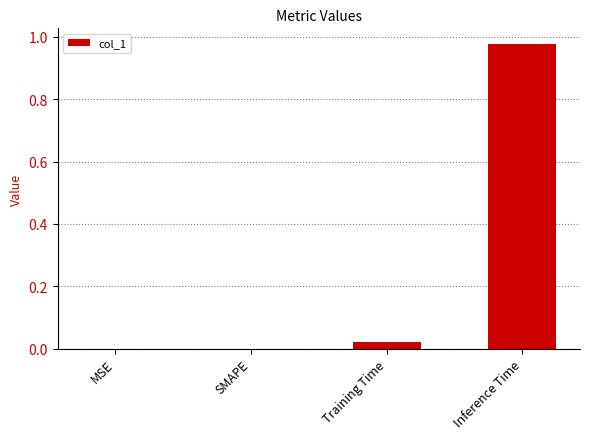

How many categories are shown in the chart?

4